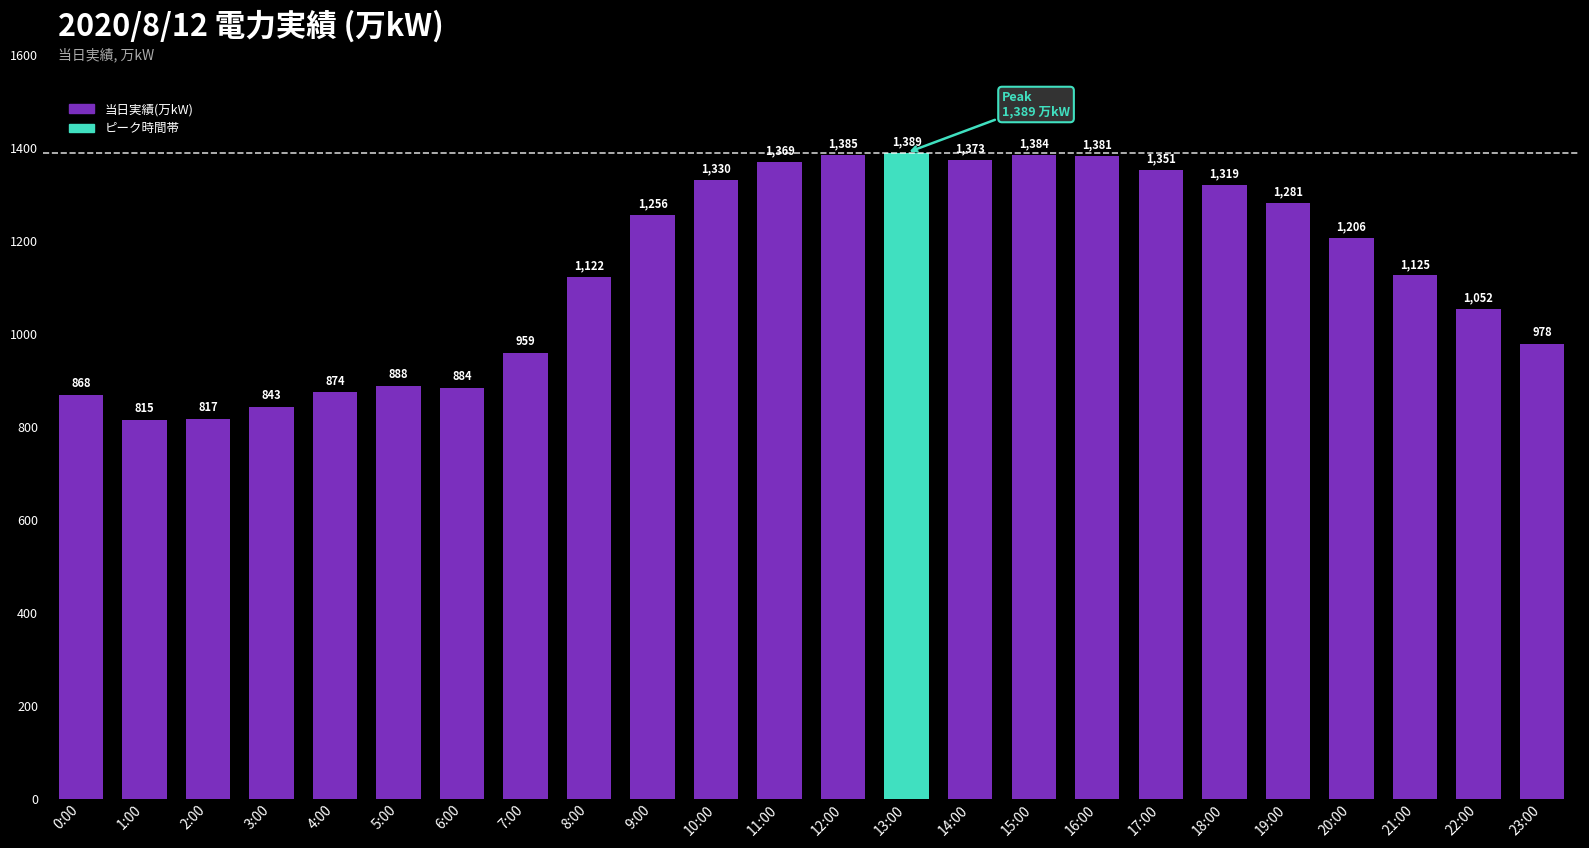

What is the smallest value displayed?

815